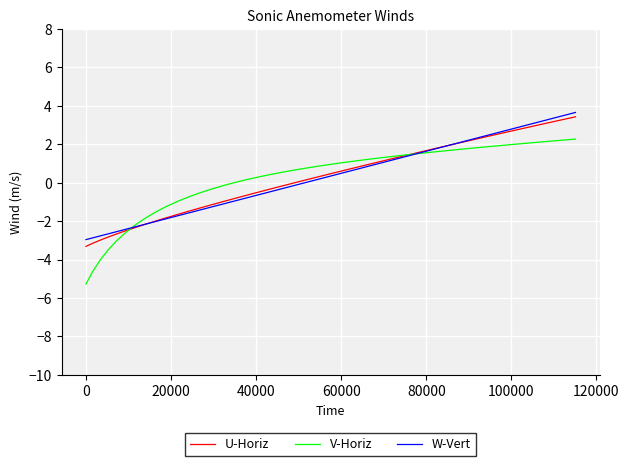

True or false: U-Horiz has more than 1 points higher than both neighbors.

False